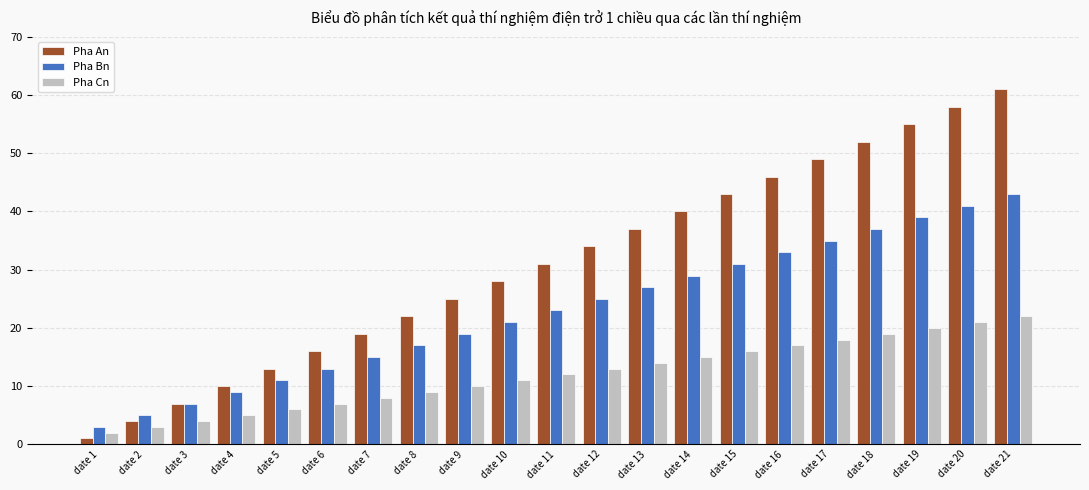

Reading left to right, list all the values displayed in this chart.

Pha An: date 1=1	date 2=4	date 3=7	date 4=10	date 5=13	date 6=16	date 7=19	date 8=22	date 9=25	date 10=28	date 11=31	date 12=34	date 13=37	date 14=40	date 15=43	date 16=46	date 17=49	date 18=52	date 19=55	date 20=58	date 21=61
Pha Bn: date 1=3	date 2=5	date 3=7	date 4=9	date 5=11	date 6=13	date 7=15	date 8=17	date 9=19	date 10=21	date 11=23	date 12=25	date 13=27	date 14=29	date 15=31	date 16=33	date 17=35	date 18=37	date 19=39	date 20=41	date 21=43
Pha Cn: date 1=2	date 2=3	date 3=4	date 4=5	date 5=6	date 6=7	date 7=8	date 8=9	date 9=10	date 10=11	date 11=12	date 12=13	date 13=14	date 14=15	date 15=16	date 16=17	date 17=18	date 18=19	date 19=20	date 20=21	date 21=22